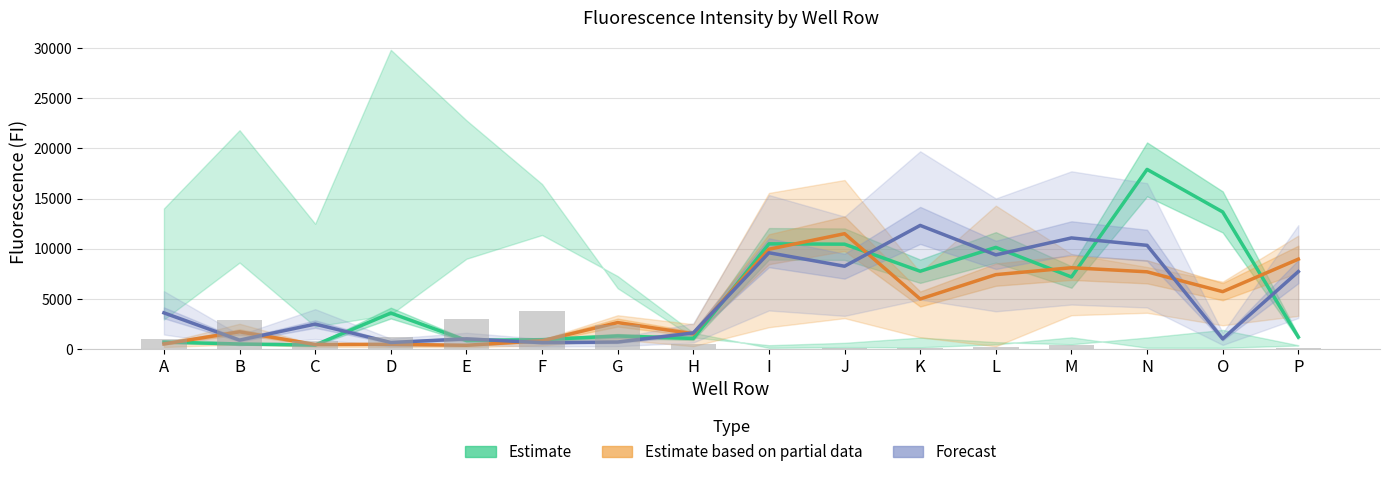

Which series changed the most between G and M?

Forecast